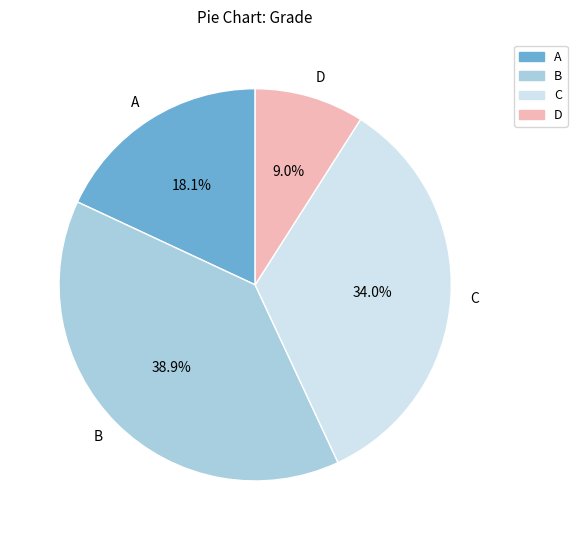

To the nearest percent, what is the difference between the D and A slice percentages?

9%